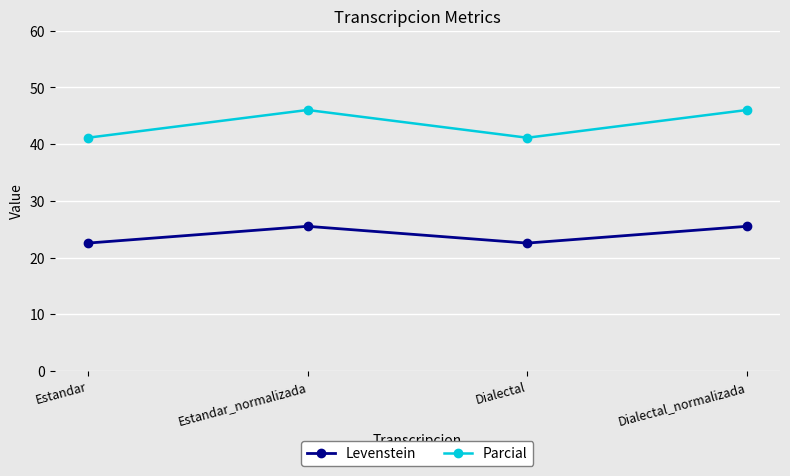

True or false: Parcial and Levenstein cross at least once.

False